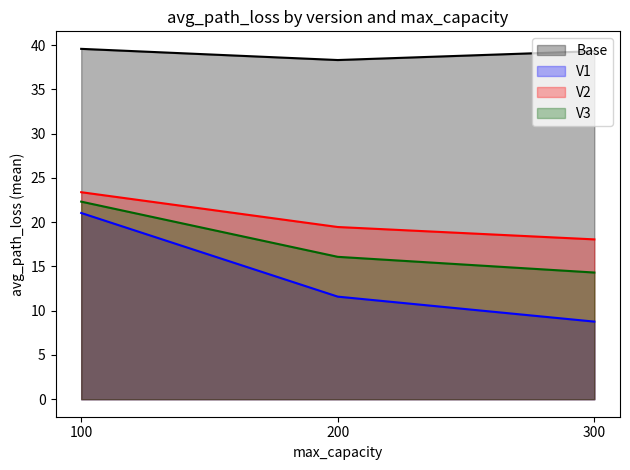

Where does the V2 series first go above 19?

100